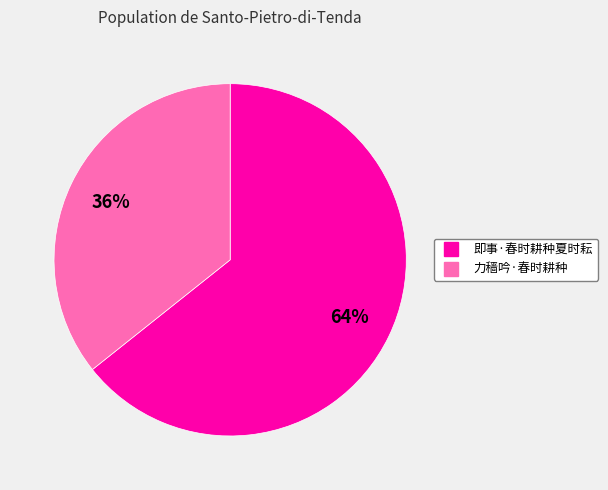

Is there a majority slice in this chart?

Yes